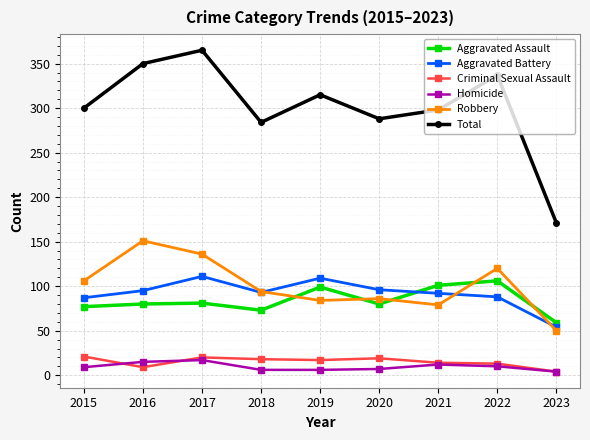

What are all the series names shown in the legend?

Aggravated Assault, Aggravated Battery, Criminal Sexual Assault, Homicide, Robbery, Total